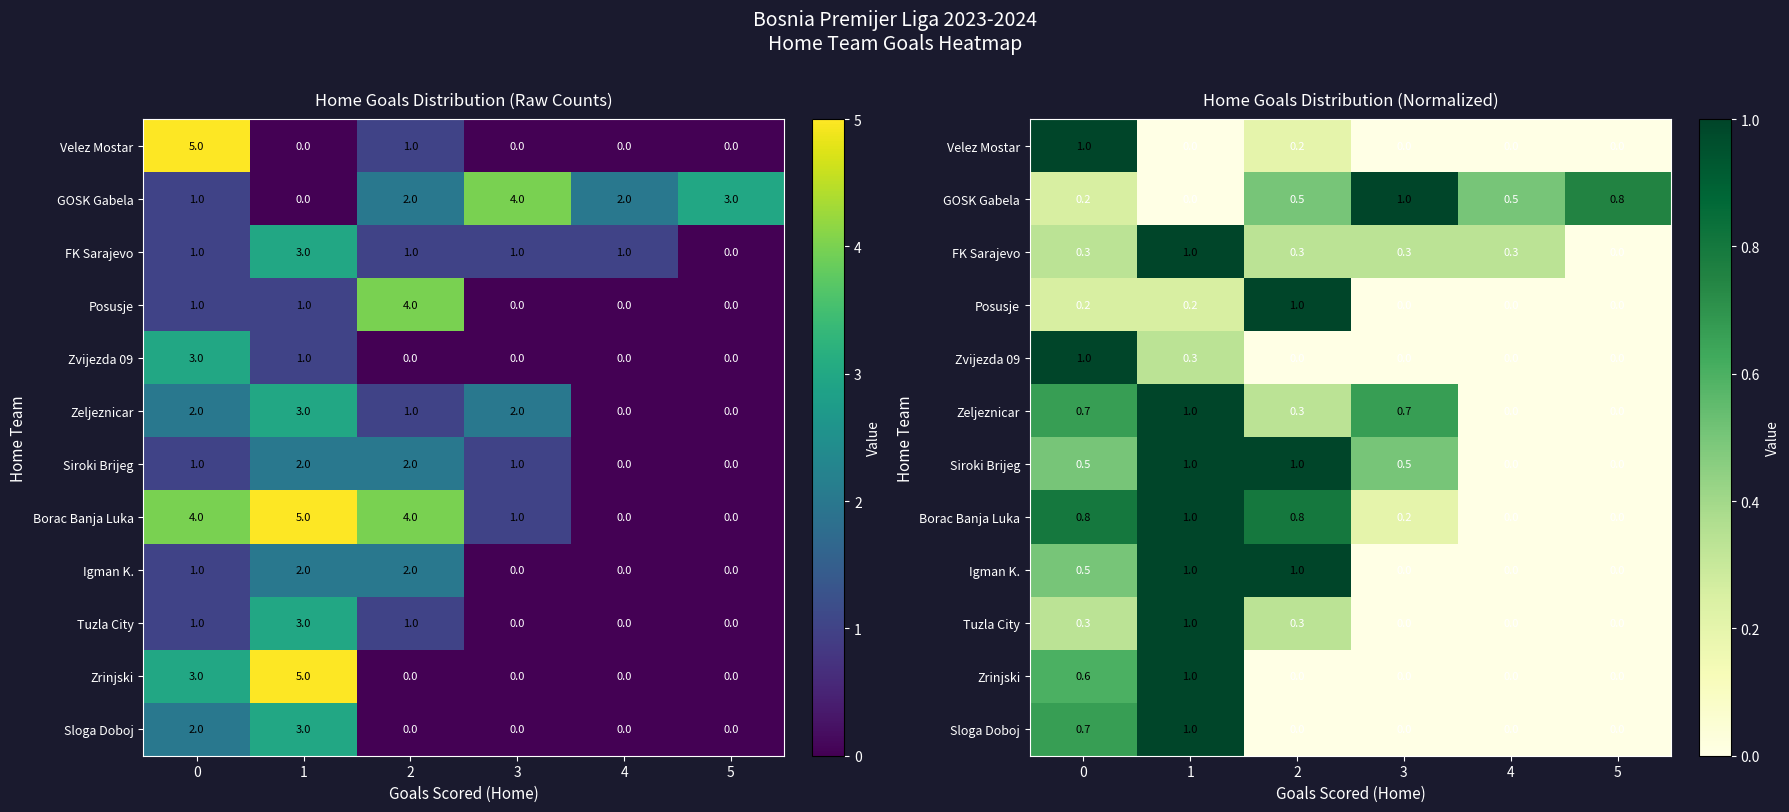

The value of Zrinjski at 0 is 0.6. True or false?

True